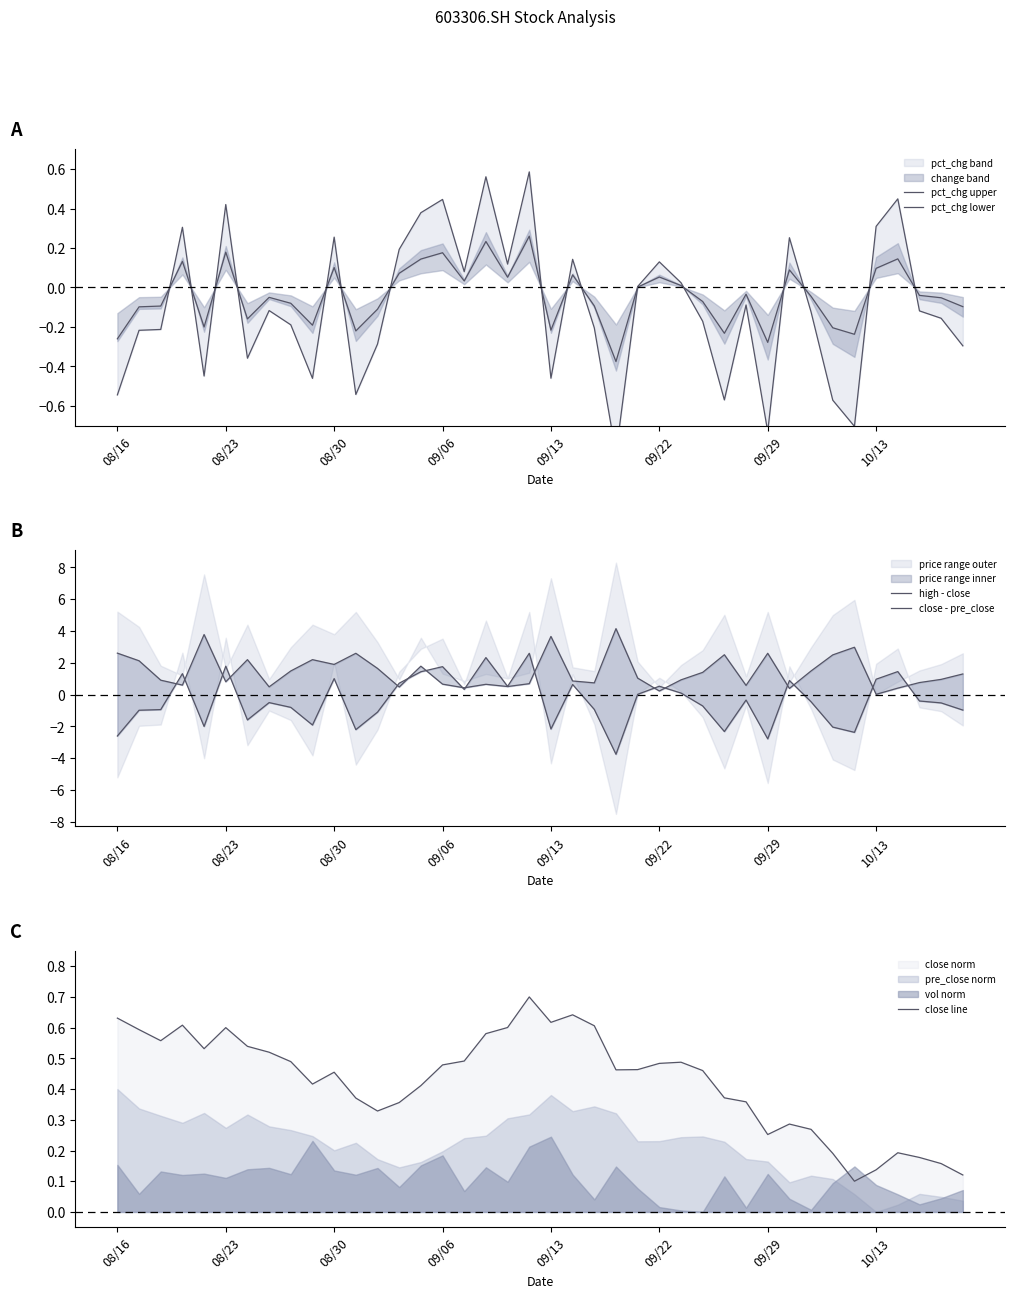

True or false: close line has a value of 0.3 at 09/13.

False